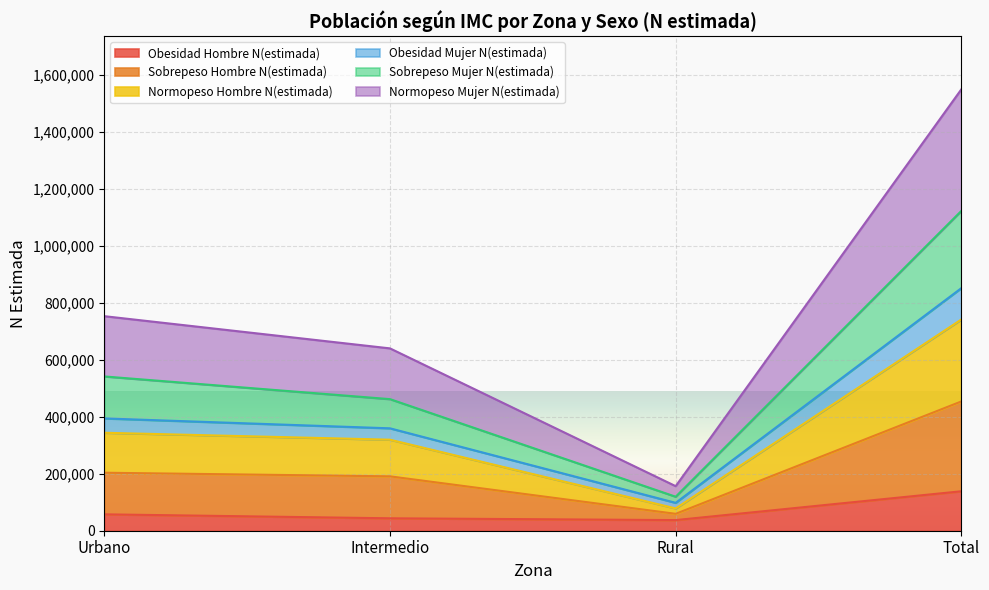

What position from the right is Intermedio?

3